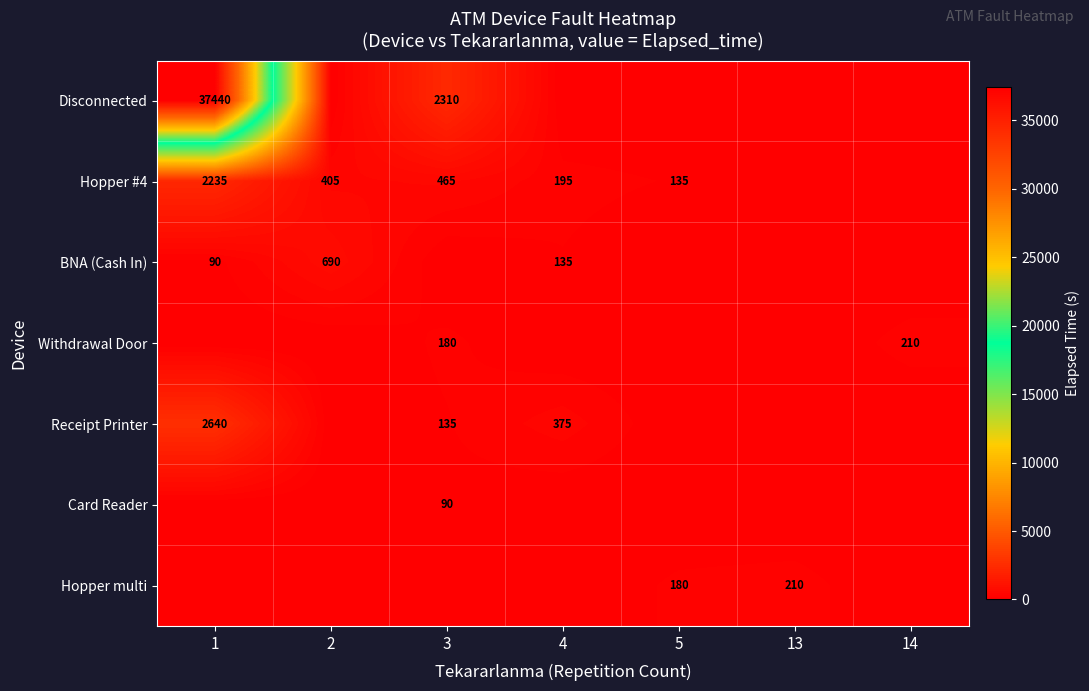

True or false: Hopper multi has a value of 180 at 5.

True